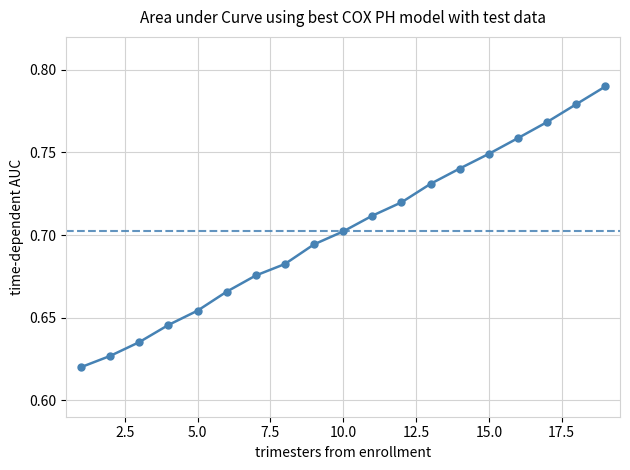

Which label corresponds to the smallest value in the chart?

1.0